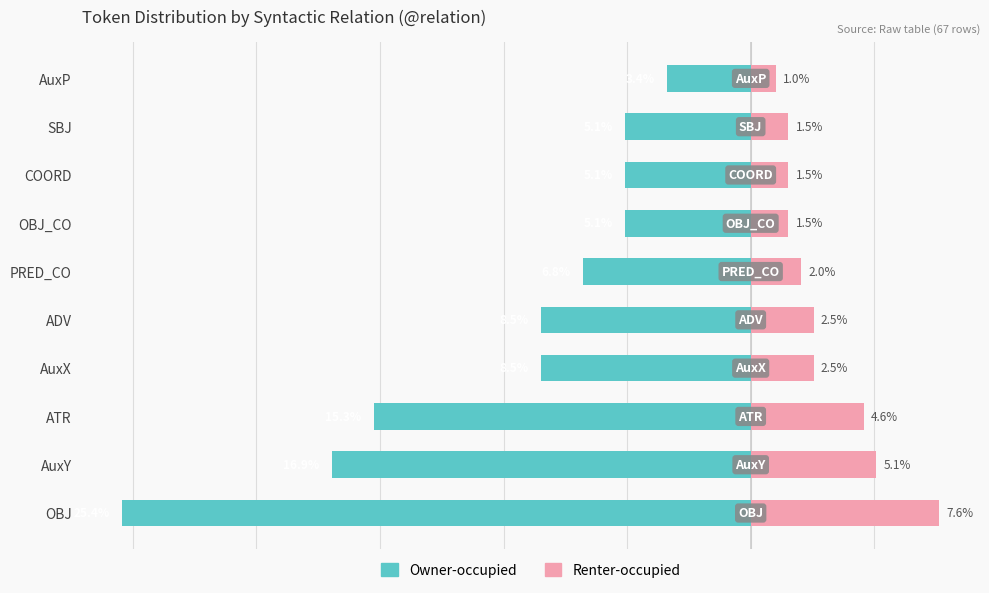

True or false: Owner-occupied has a value of -7.3 at ATR.

False